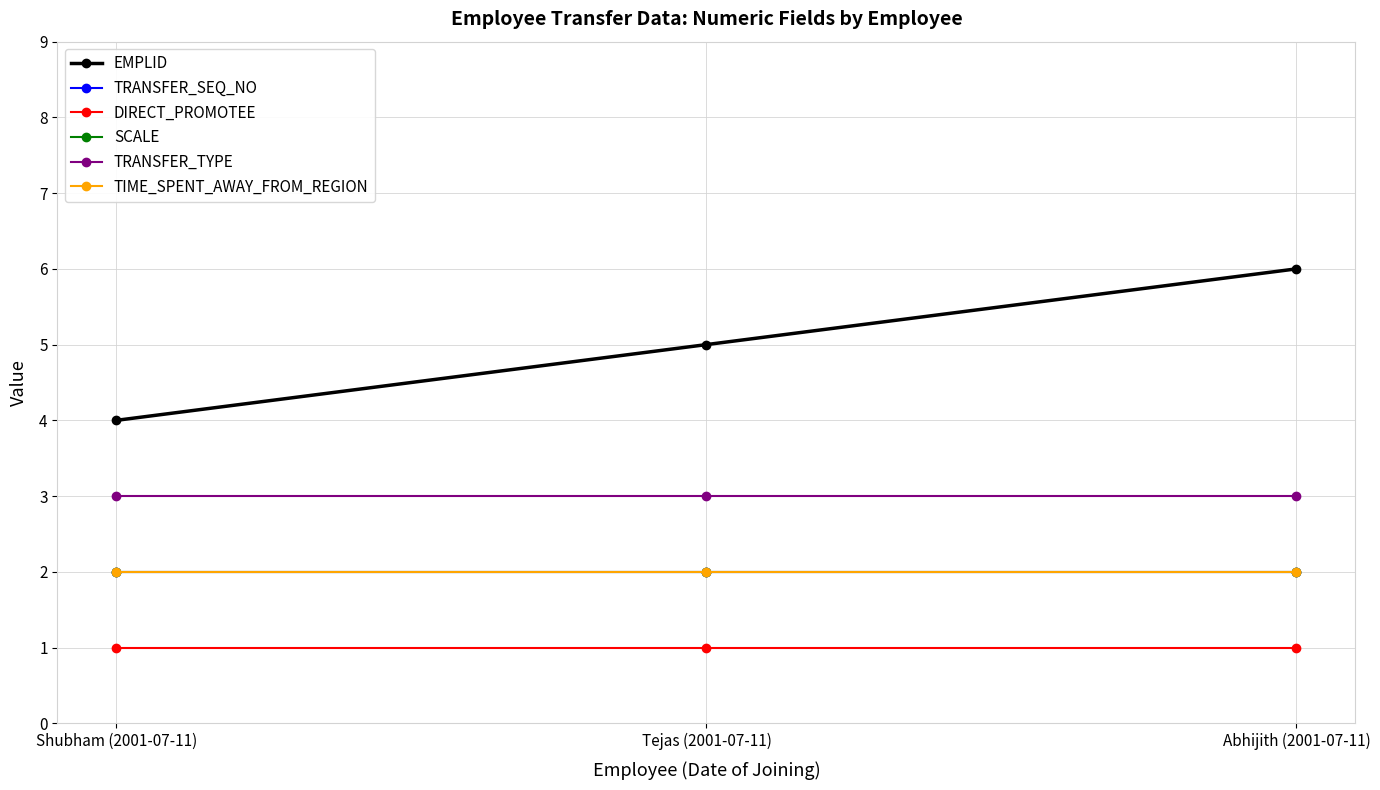

Reading right to left, what are all the values shown in this chart?

EMPLID: 6	5	4
TRANSFER_SEQ_NO: 2	2	2
DIRECT_PROMOTEE: 1	1	1
SCALE: 2	2	2
TRANSFER_TYPE: 3	3	3
TIME_SPENT_AWAY_FROM_REGION: 2	2	2